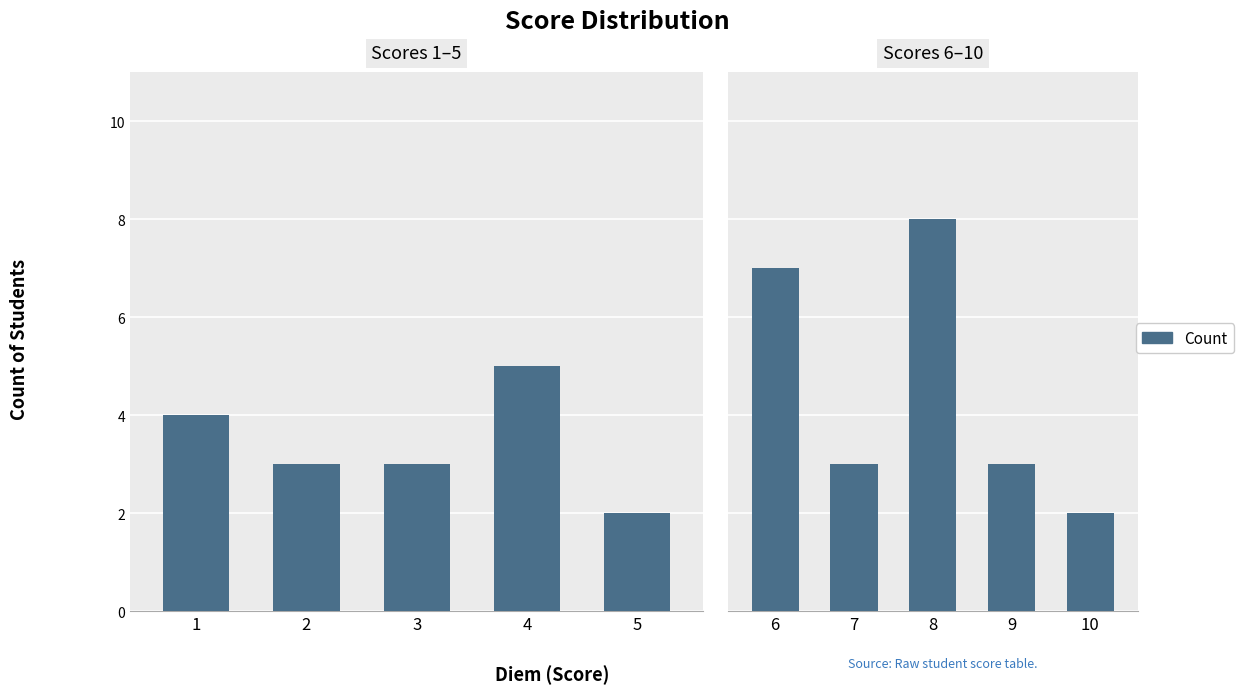

Which has a higher value, 7 or 10?

7